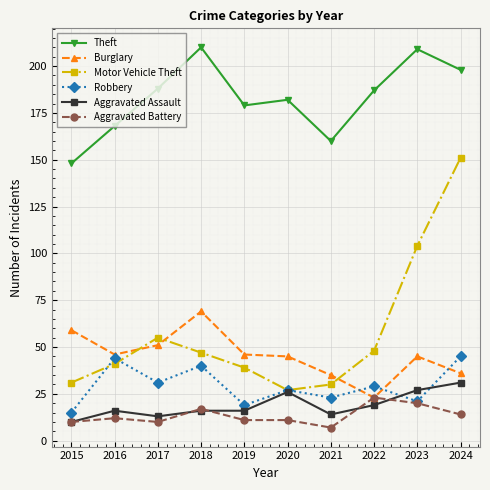

Reading left to right, extract all data points from this chart.

Theft: 2015=148	2016=168	2017=188	2018=210	2019=179	2020=182	2021=160	2022=187	2023=209	2024=198
Burglary: 2015=59	2016=46	2017=51	2018=69	2019=46	2020=45	2021=35	2022=23	2023=45	2024=36
Motor Vehicle Theft: 2015=31	2016=41	2017=55	2018=47	2019=39	2020=27	2021=30	2022=48	2023=104	2024=151
Robbery: 2015=15	2016=44	2017=31	2018=40	2019=19	2020=27	2021=23	2022=29	2023=21	2024=45
Aggravated Assault: 2015=10	2016=16	2017=13	2018=16	2019=16	2020=26	2021=14	2022=19	2023=27	2024=31
Aggravated Battery: 2015=10	2016=12	2017=10	2018=17	2019=11	2020=11	2021=7	2022=23	2023=20	2024=14